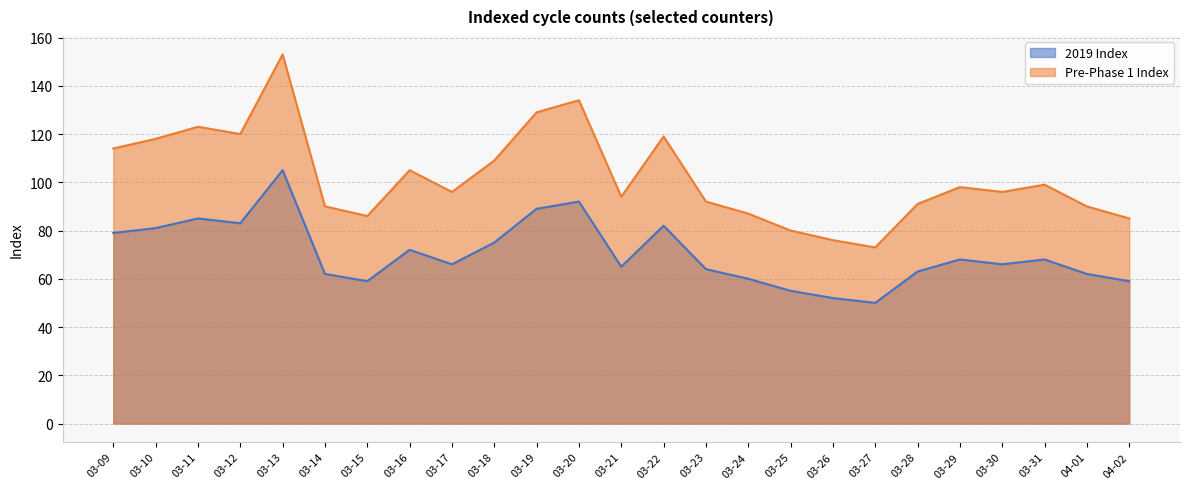

Which category has the highest value in the 2019 Index series?

03-13